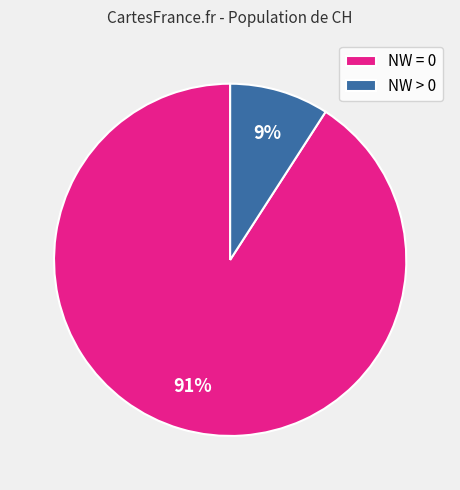

Is there a majority slice in this chart?

Yes